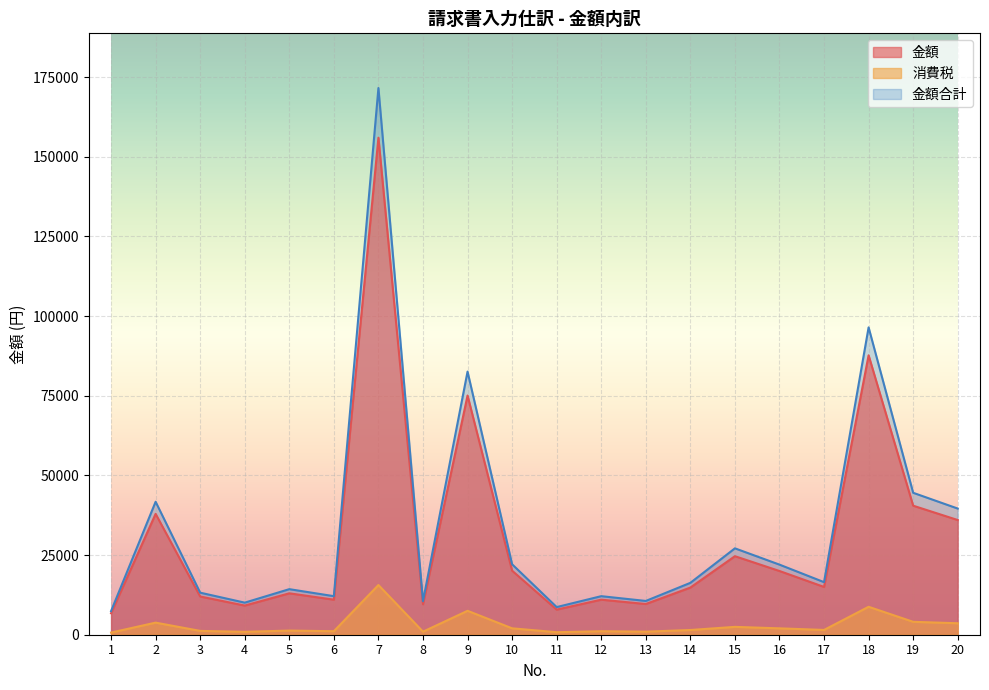

What is the difference between the highest and lowest values at 11?

7885